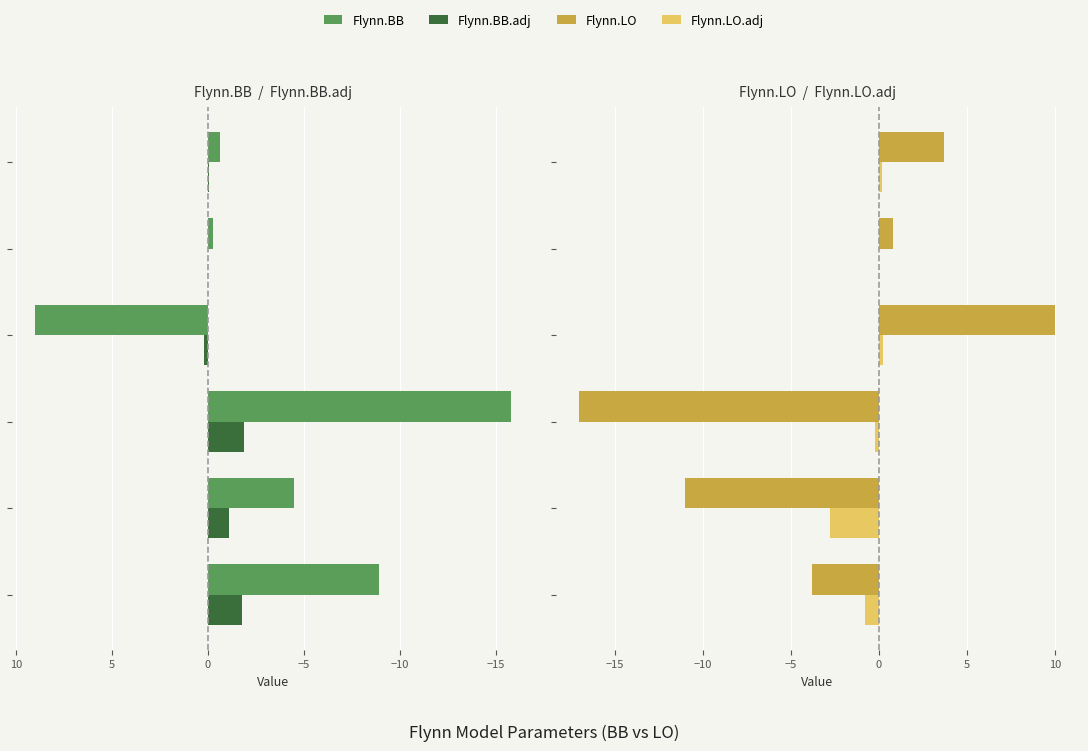

Is the value of Flynn.BB.adj at −15 greater than the value of Flynn.LO.adj at 5?

No